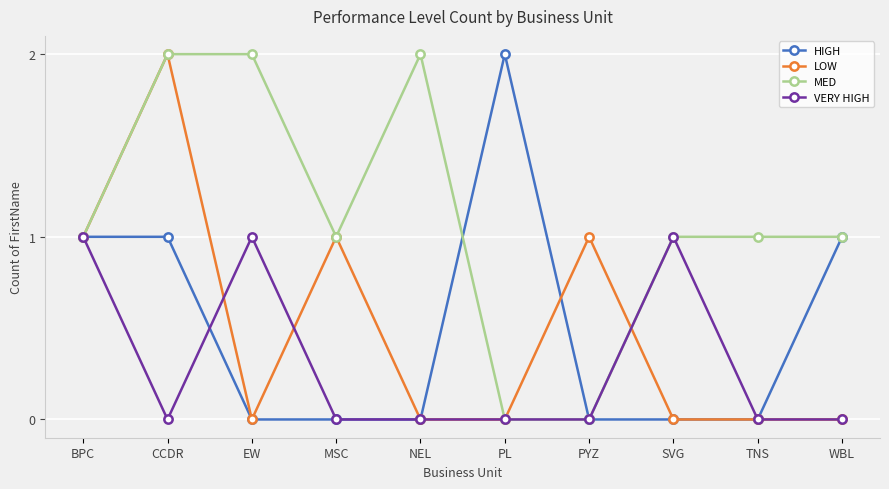

Is the value of MED at CCDR greater than the value of VERY HIGH at BPC?

Yes